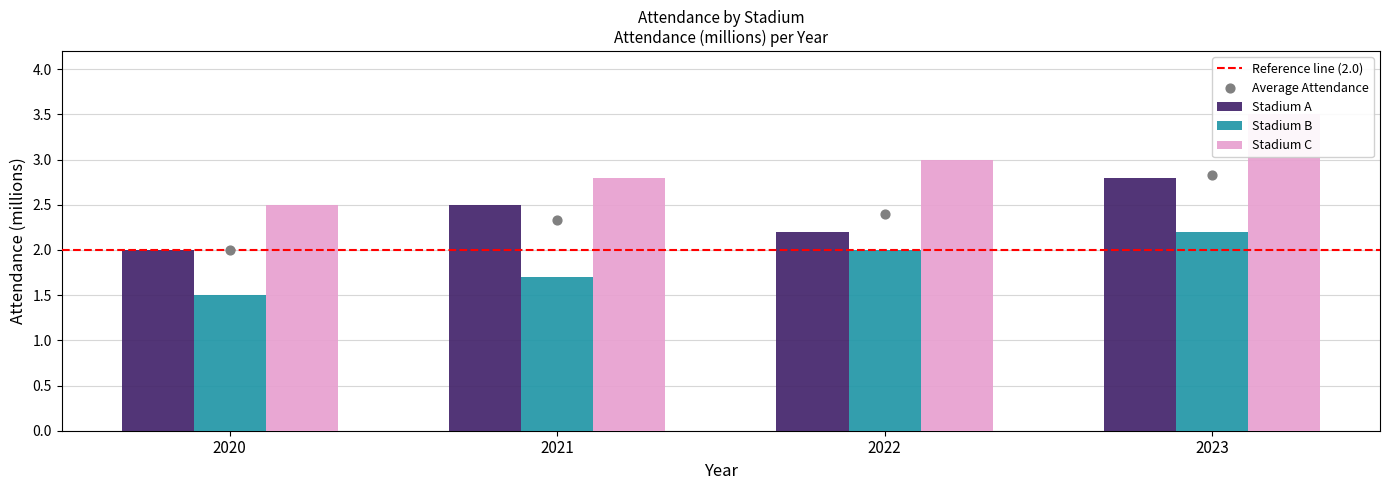

At how many categories does at least one series exceed 2?

4